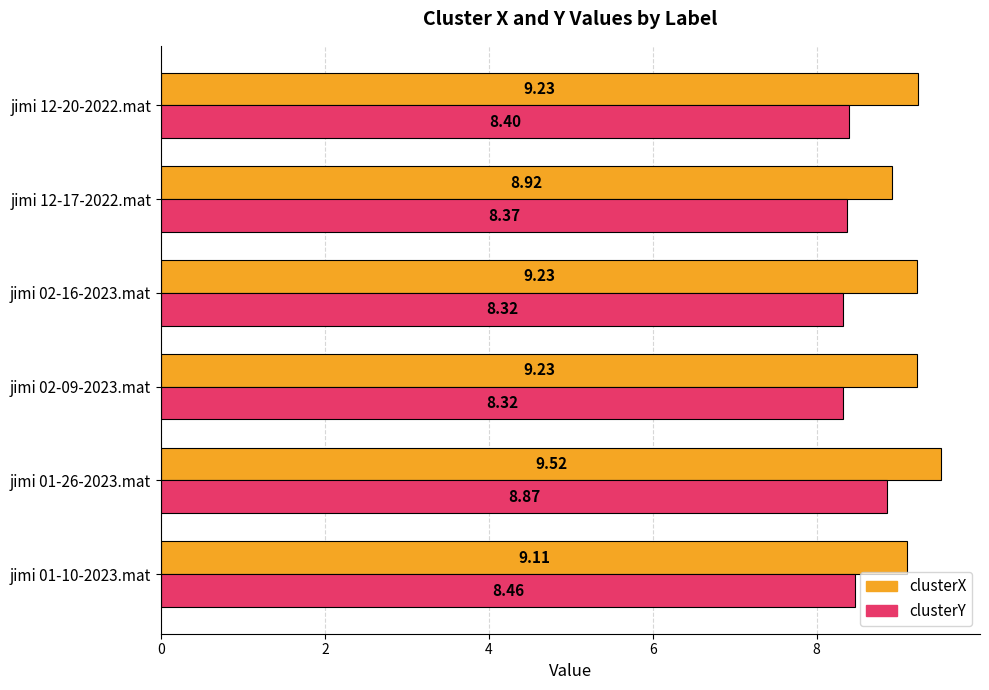

Which series has the widest spread of values?

clusterX